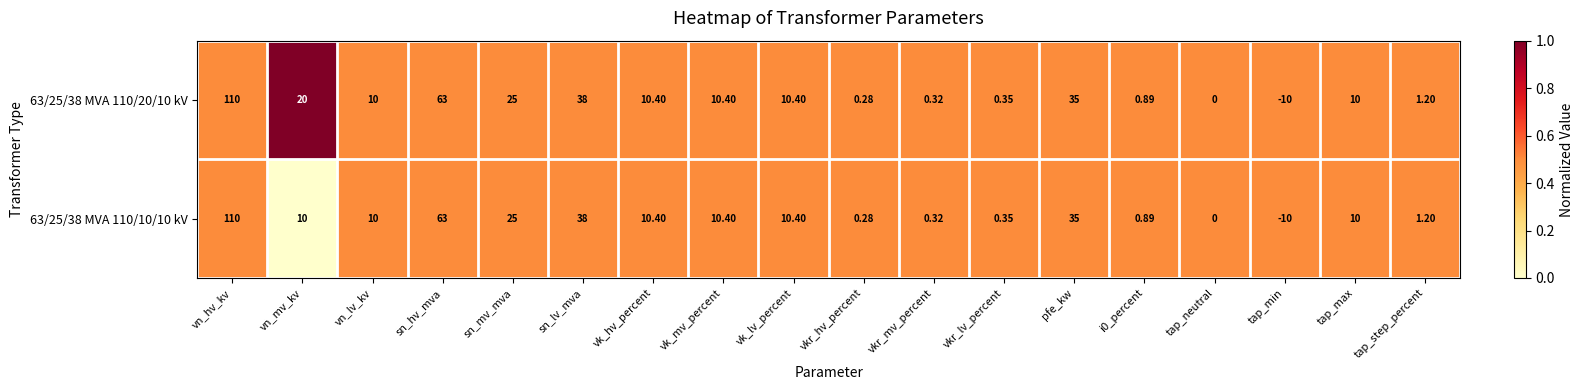

Is the value of 63/25/38 MVA 110/20/10 kV at tap_max greater than the value of 63/25/38 MVA 110/10/10 kV at vkr_lv_percent?

Yes